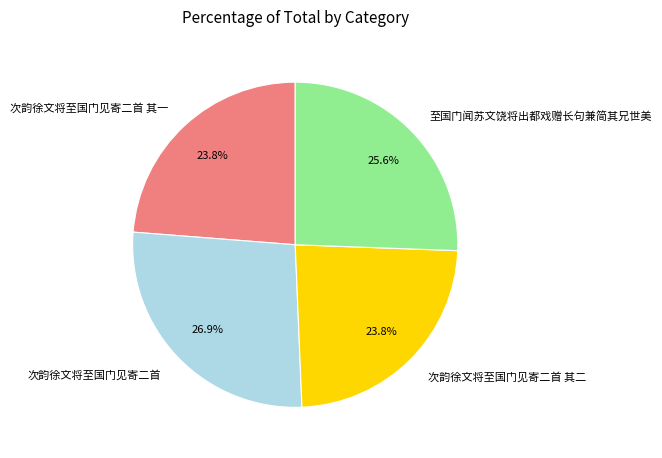

Combined, do 次韵徐文将至国门见寄二首 其一 and 次韵徐文将至国门见寄二首 其二 account for over 50%?

No